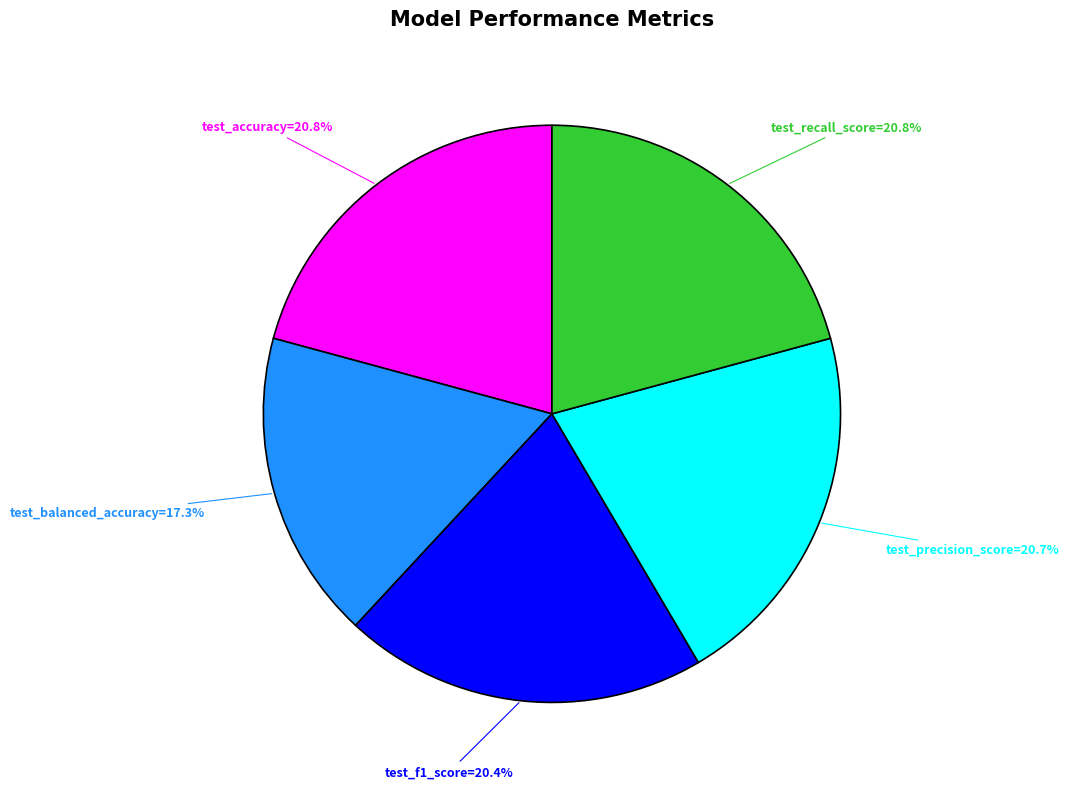

To the nearest percent, what is the average slice percentage?

20%